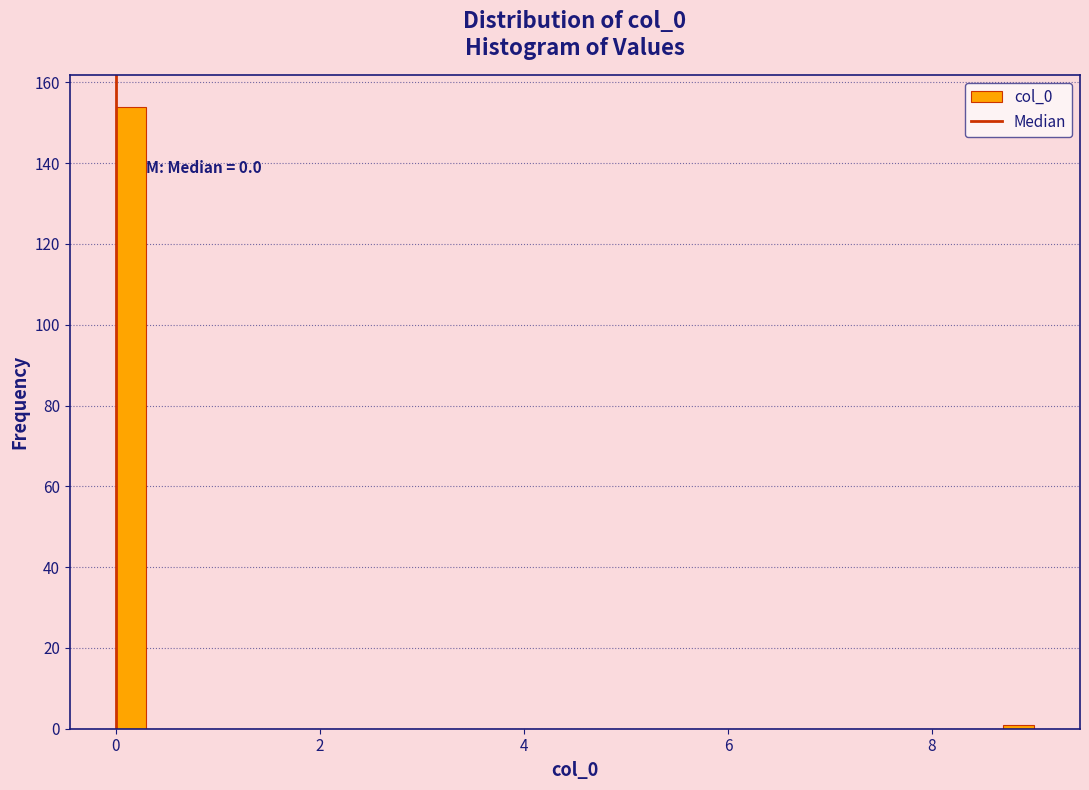

Around what value on the x-axis is the tallest bar? Give the approximate position of its centre, as read against the axis.

0.2